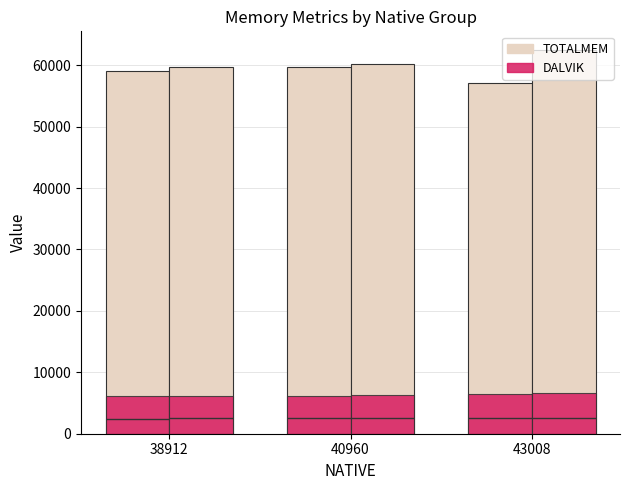

How many values in the DALVIK (avg) series exceed 6220?

2